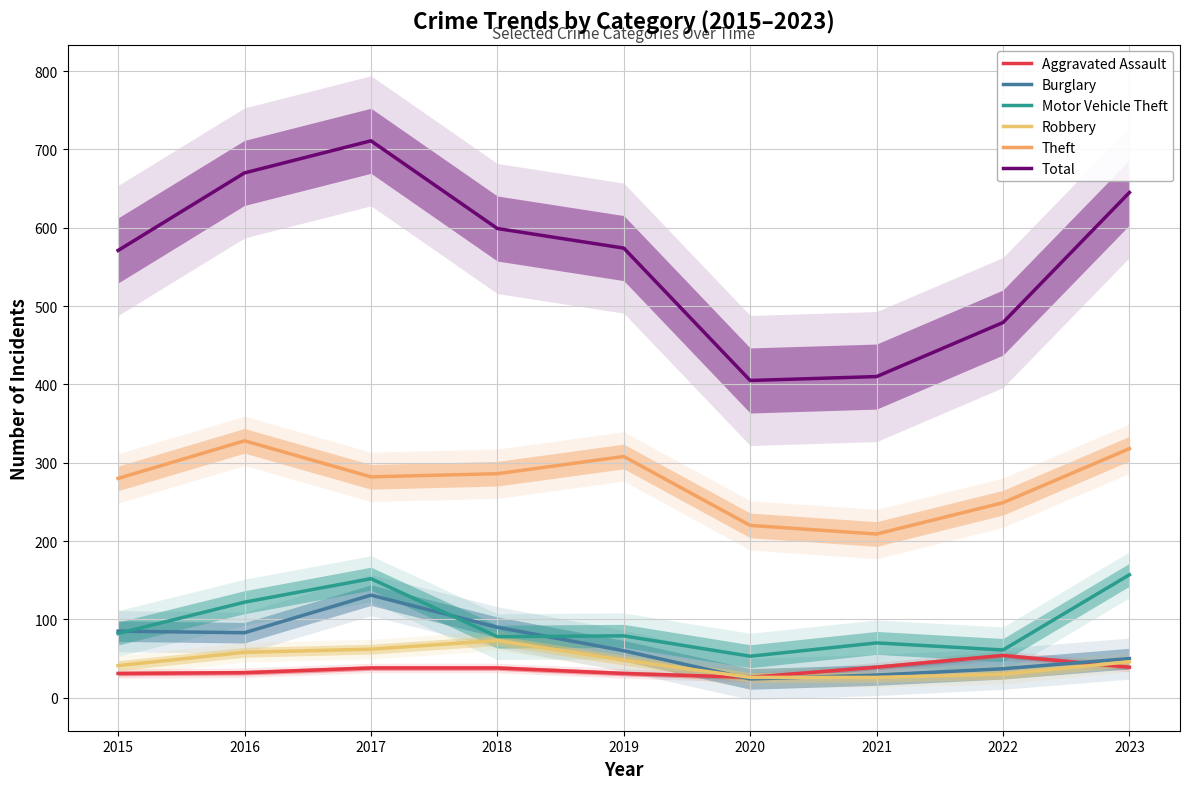

Reading right to left, transcribe all the data shown in this chart.

Aggravated Assault: 2023=39	2022=54	2021=39	2020=26	2019=31	2018=38	2017=38	2016=32	2015=31
Burglary: 2023=50	2022=37	2021=29	2020=24	2019=60	2018=90	2017=131	2016=83	2015=85
Motor Vehicle Theft: 2023=157	2022=61	2021=70	2020=53	2019=79	2018=78	2017=152	2016=122	2015=82
Robbery: 2023=46	2022=30	2021=26	2020=26	2019=48	2018=73	2017=62	2016=58	2015=41
Theft: 2023=318	2022=249	2021=209	2020=220	2019=308	2018=286	2017=282	2016=328	2015=280
Total: 2023=645	2022=479	2021=410	2020=405	2019=574	2018=599	2017=711	2016=670	2015=571